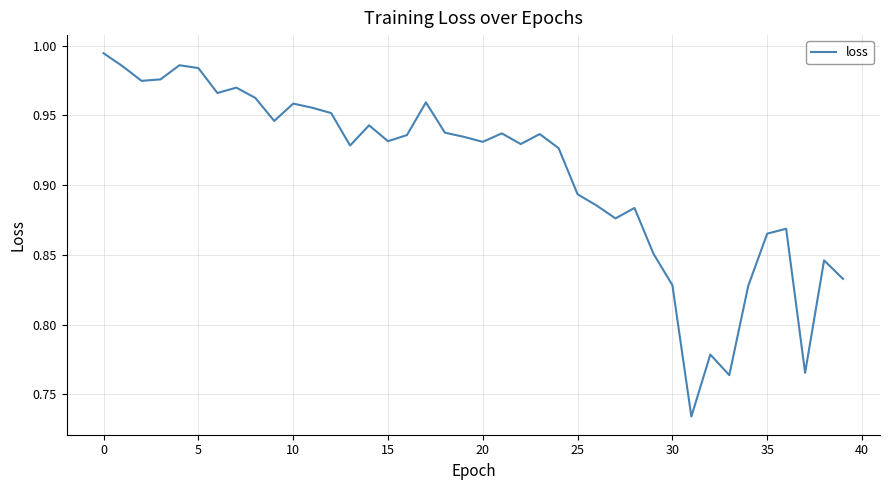

Is this an area chart (filled region under the line)?

No